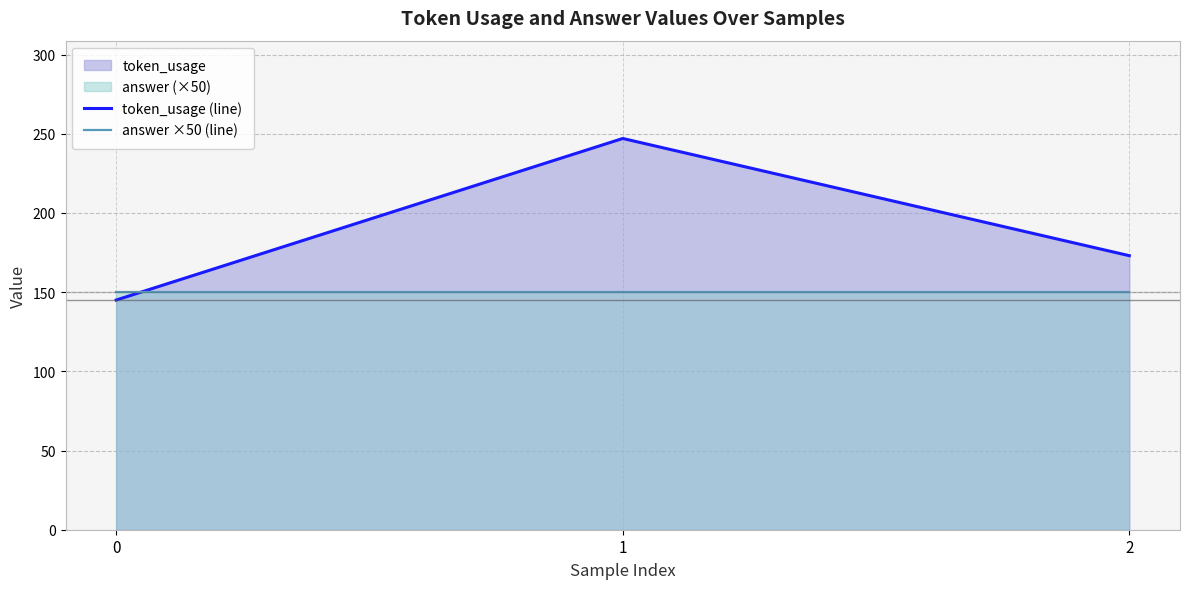

Is it true that token_usage (line) equals 45 at 0?

False